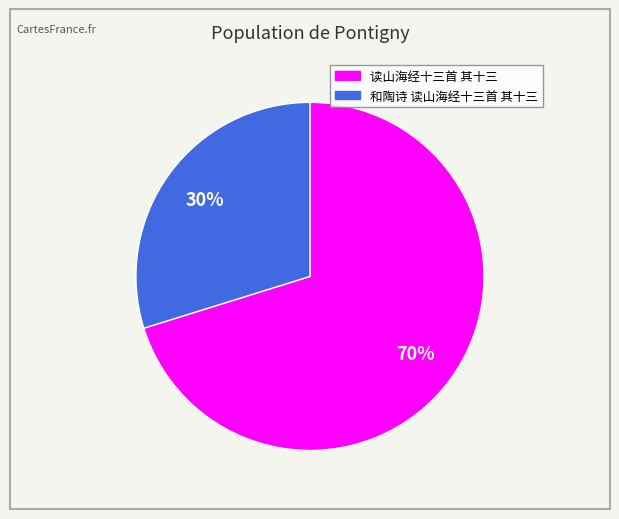

How many segments does this pie chart have?

2